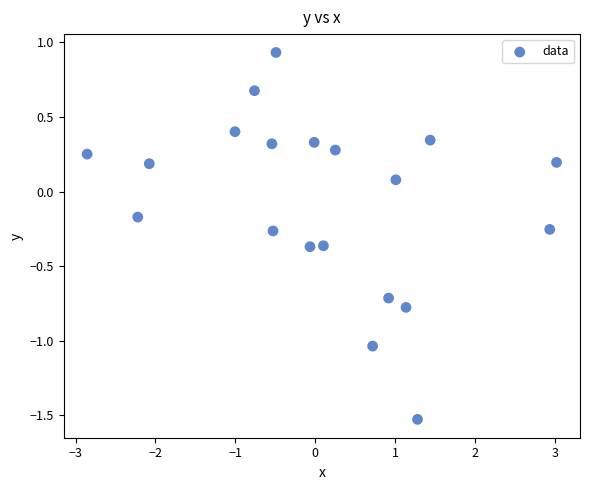

What is the range of Y values (max minus min)?

2.5